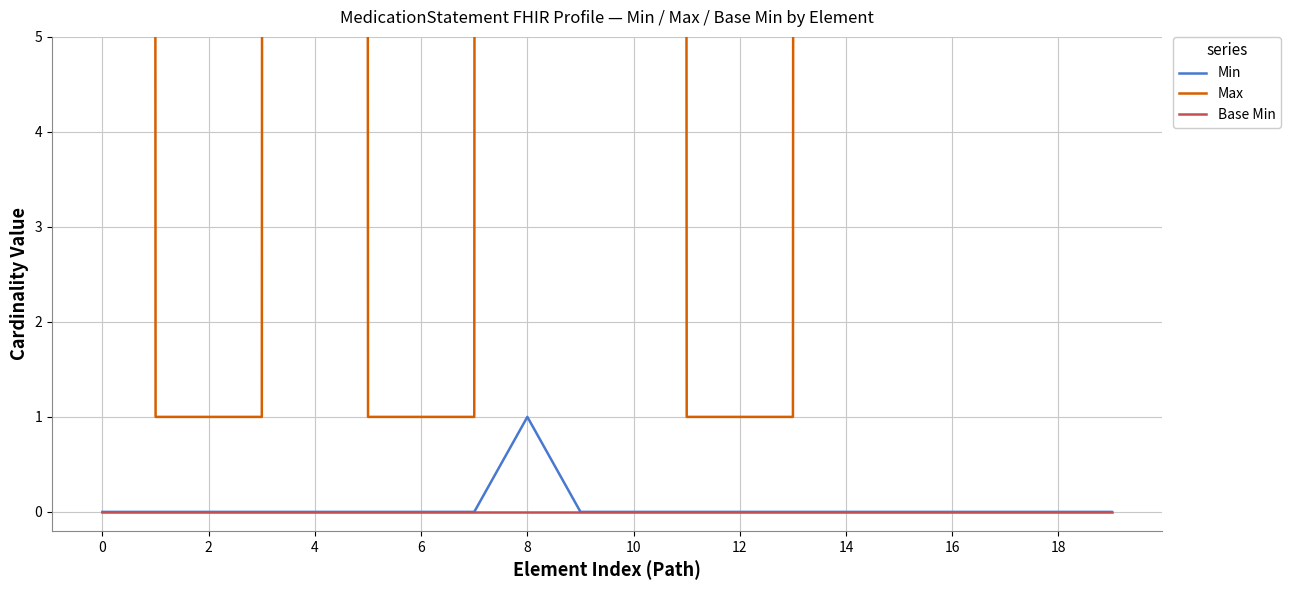

What is the label of the 2nd point from the right?

18